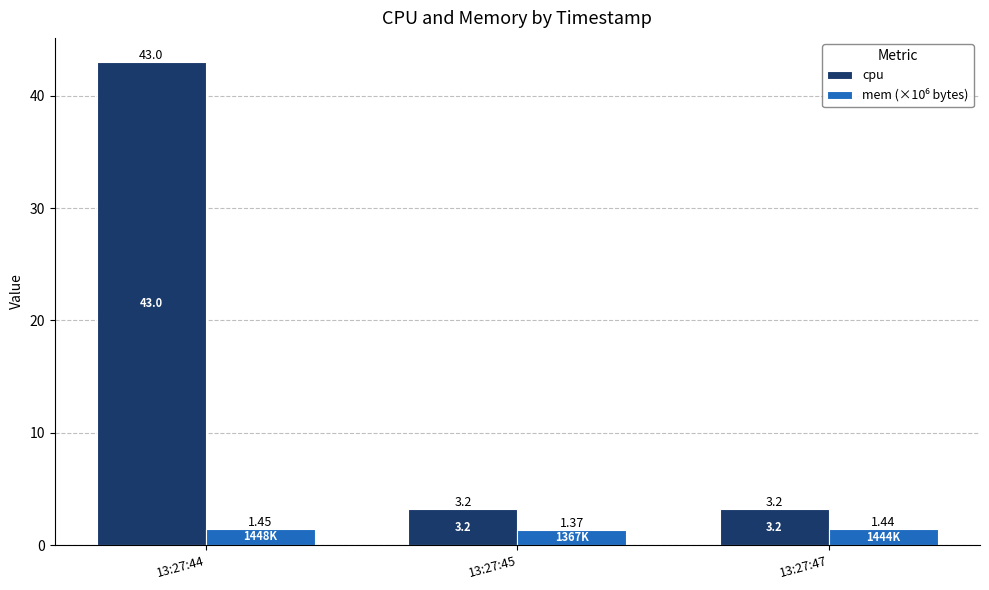

What is the spread (max minus min) of values at 13:27:47?

1.8